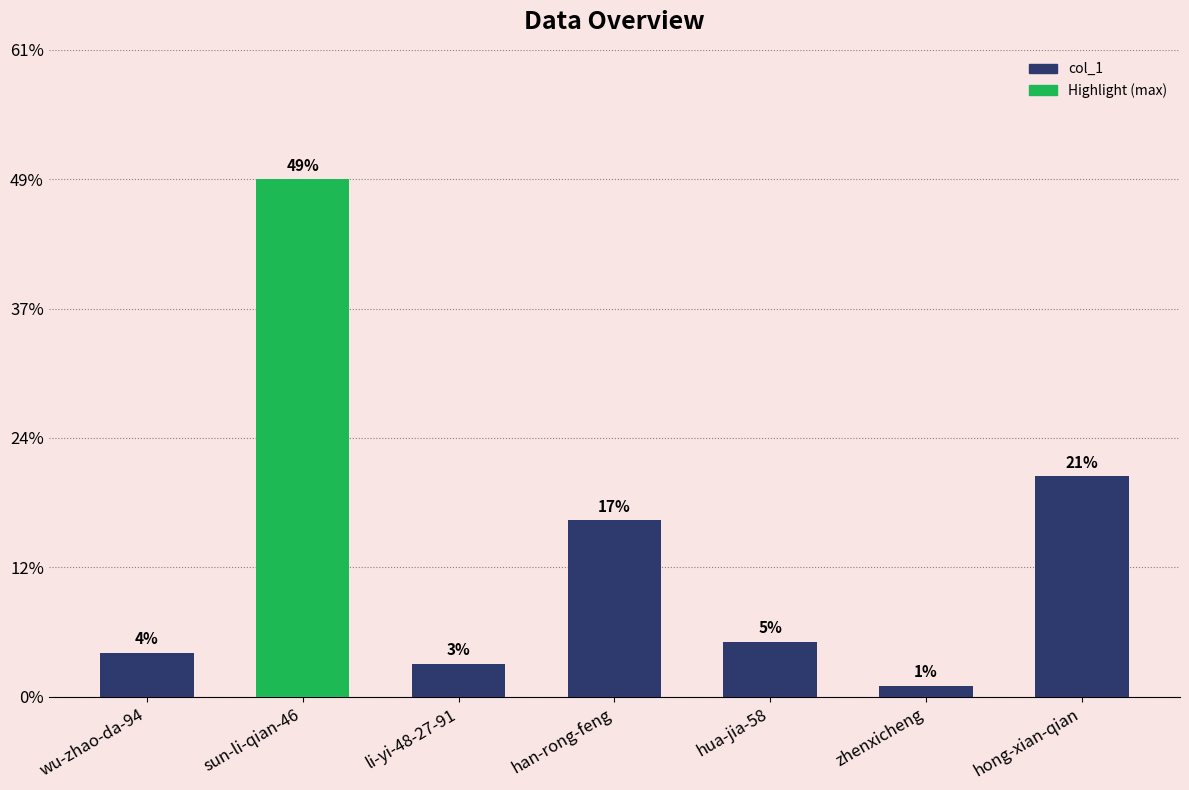

The chart shows a value of 1 at zhenxicheng. True or false?

True